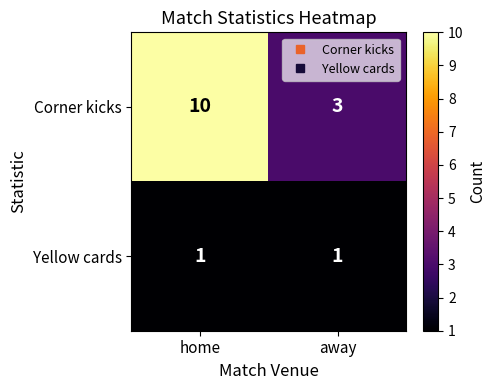

At how many categories does at least one series exceed 7?

1